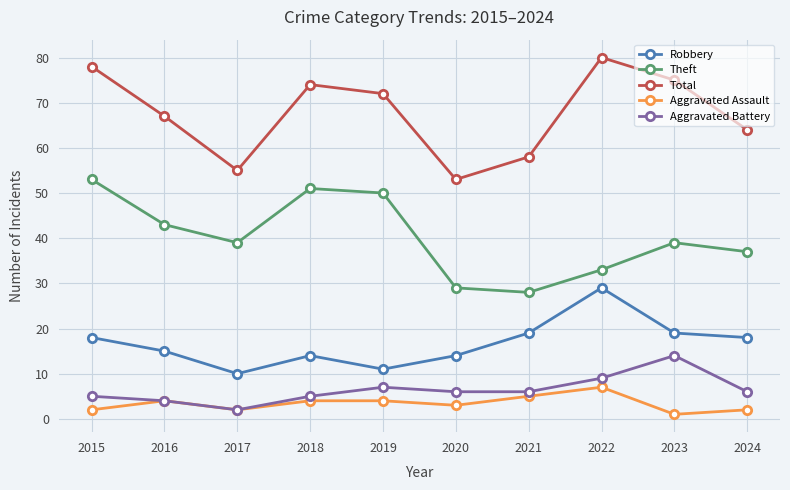

True or false: Aggravated Battery has a value of 7 at 2019.

True